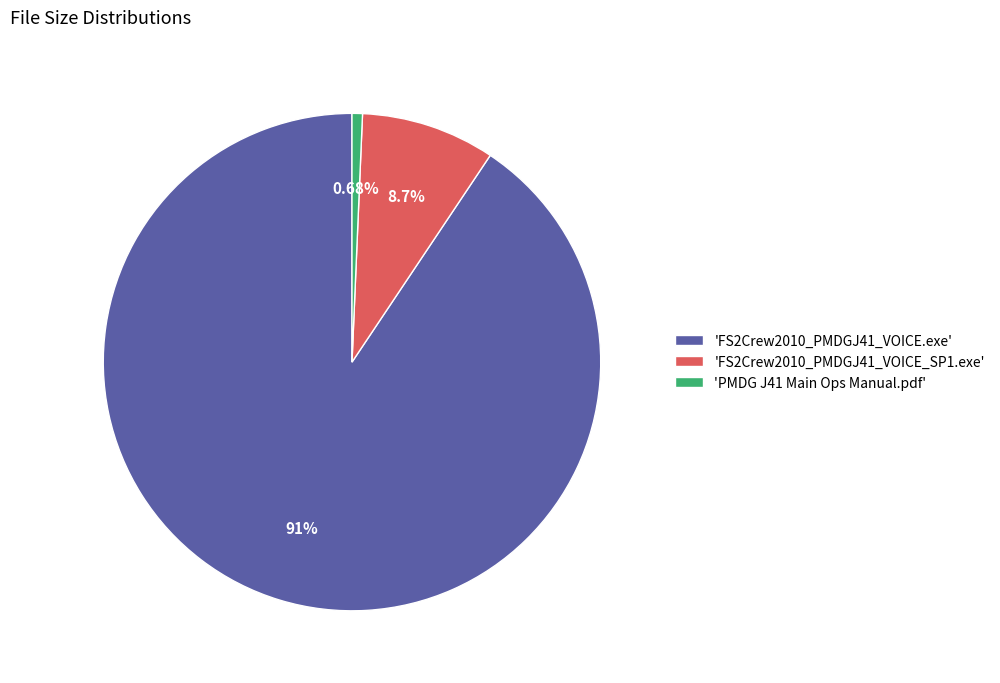

Is the sum of 'PMDG J41 Main Ops Manual.pdf' and 'FS2Crew2010_PMDGJ41_VOICE_SP1.exe' greater than half?

No